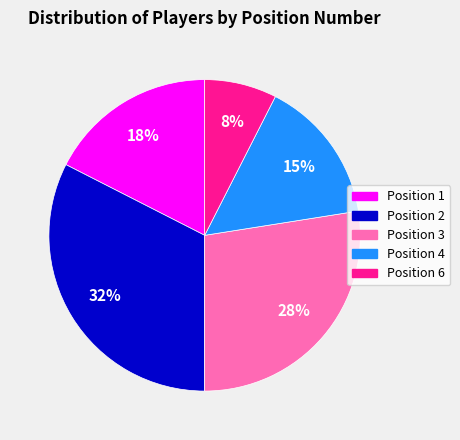

Do Position 3 and Position 2 together represent more than half of the pie?

Yes